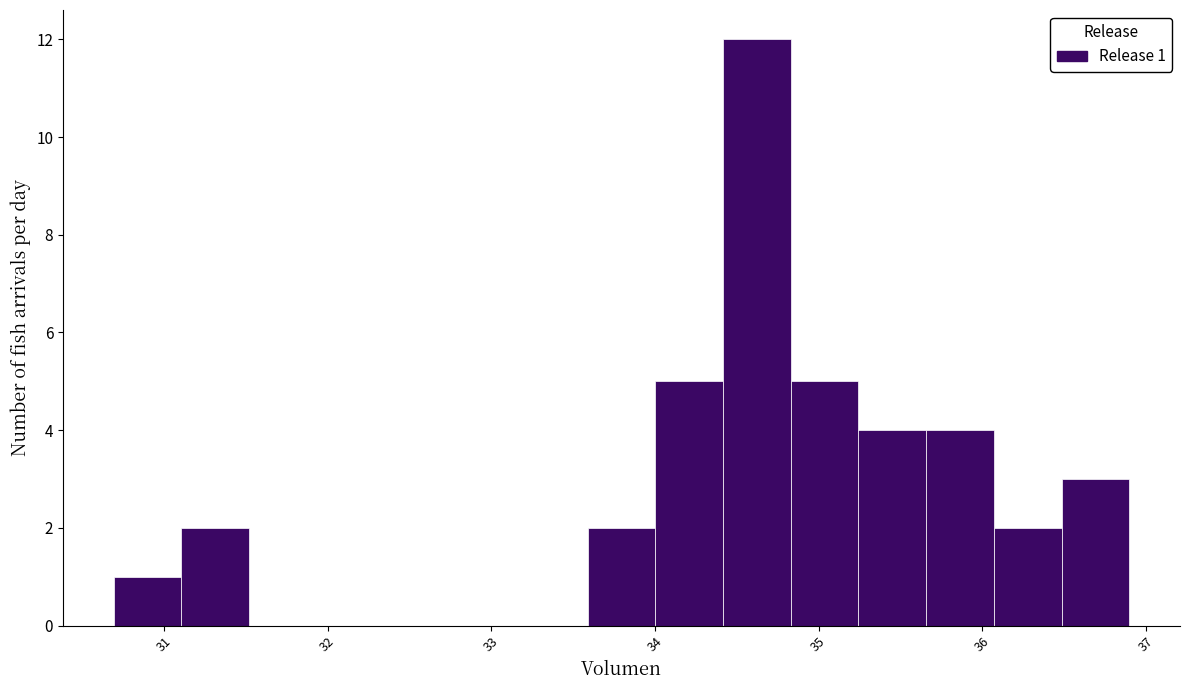

Which range on the x-axis has the tallest bar?

34.4 to 34.8